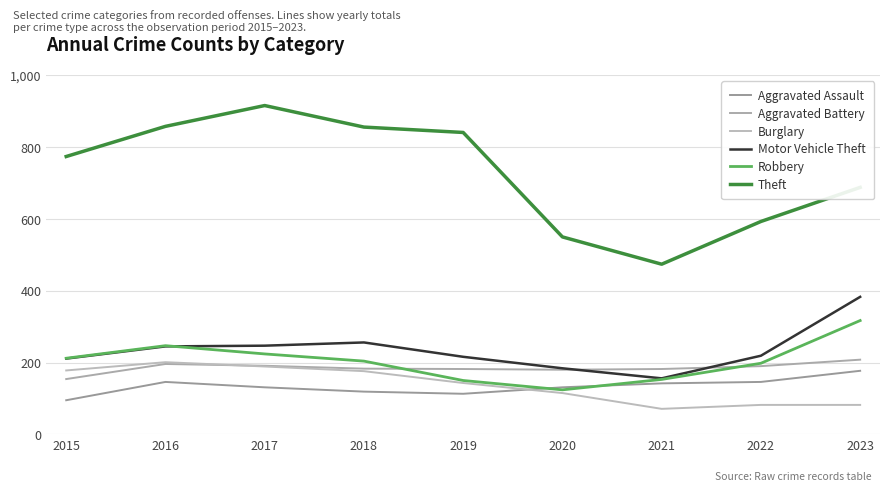

Does the chart display data point markers on the line(s)?

No